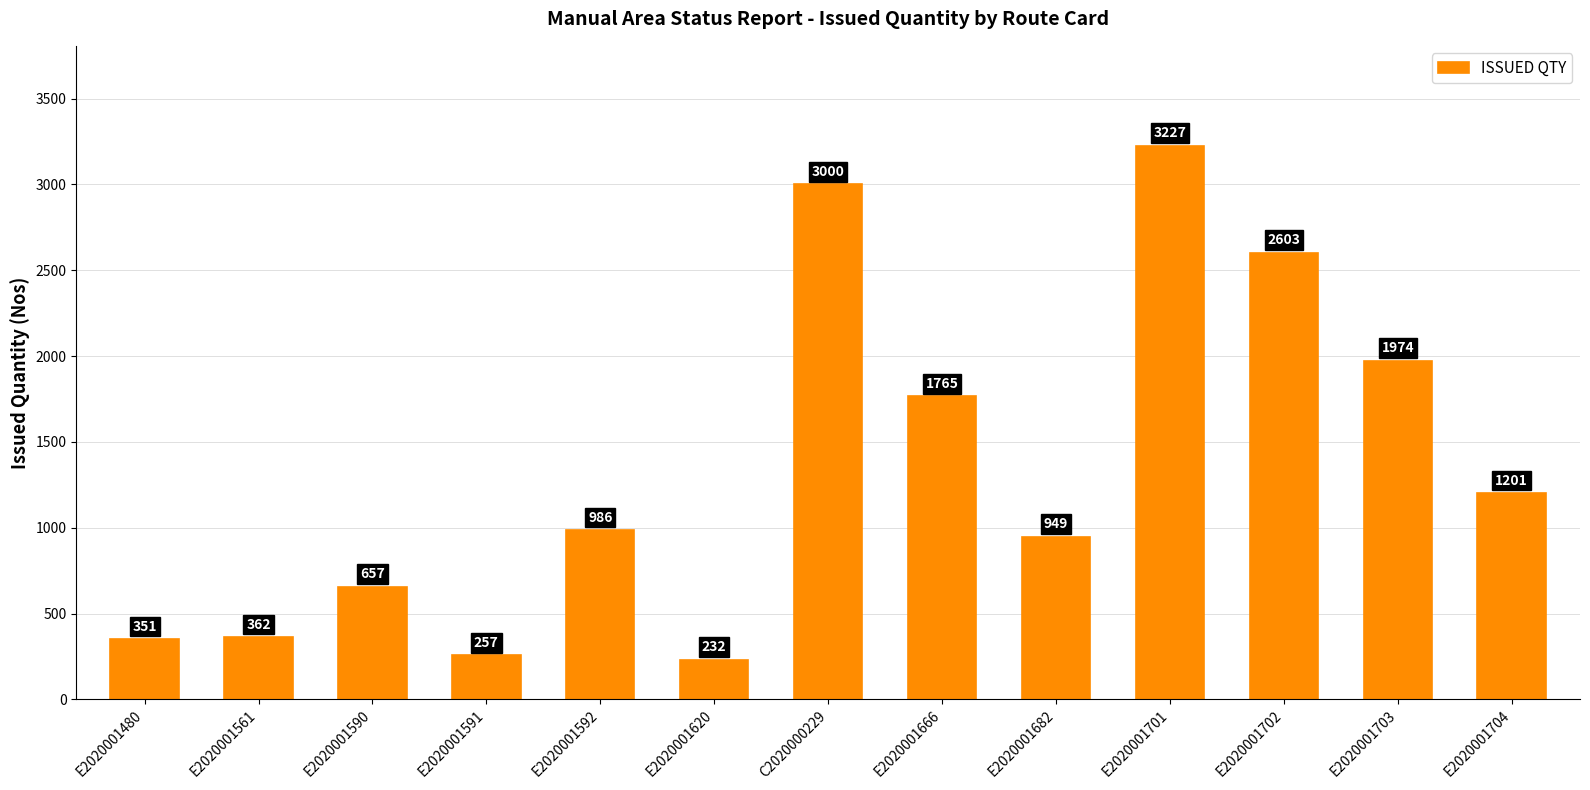

What is the change in value from E2020001591 to E2020001592?

+729